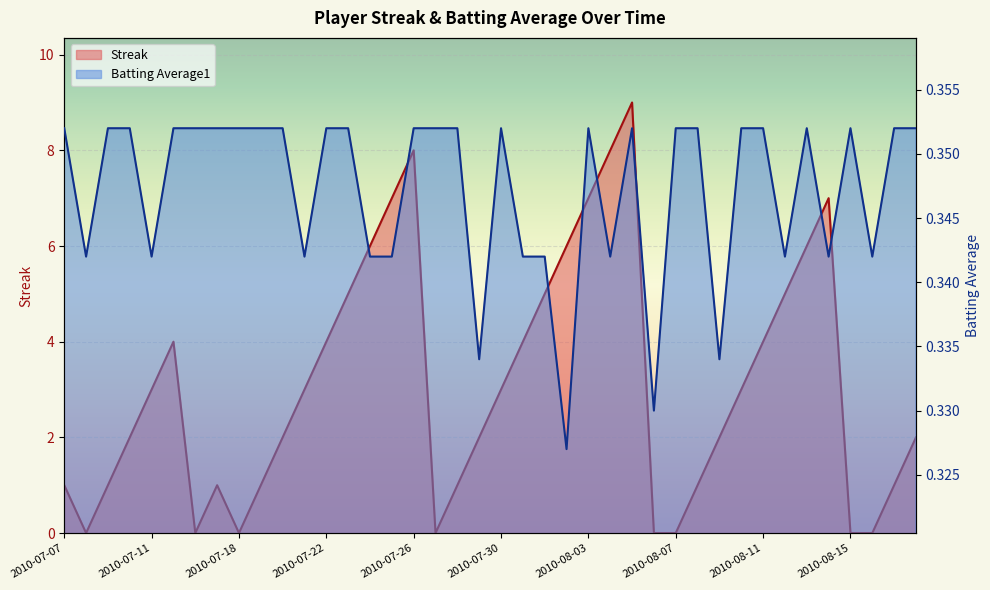

What is the maximum value shown in the chart?

9.0